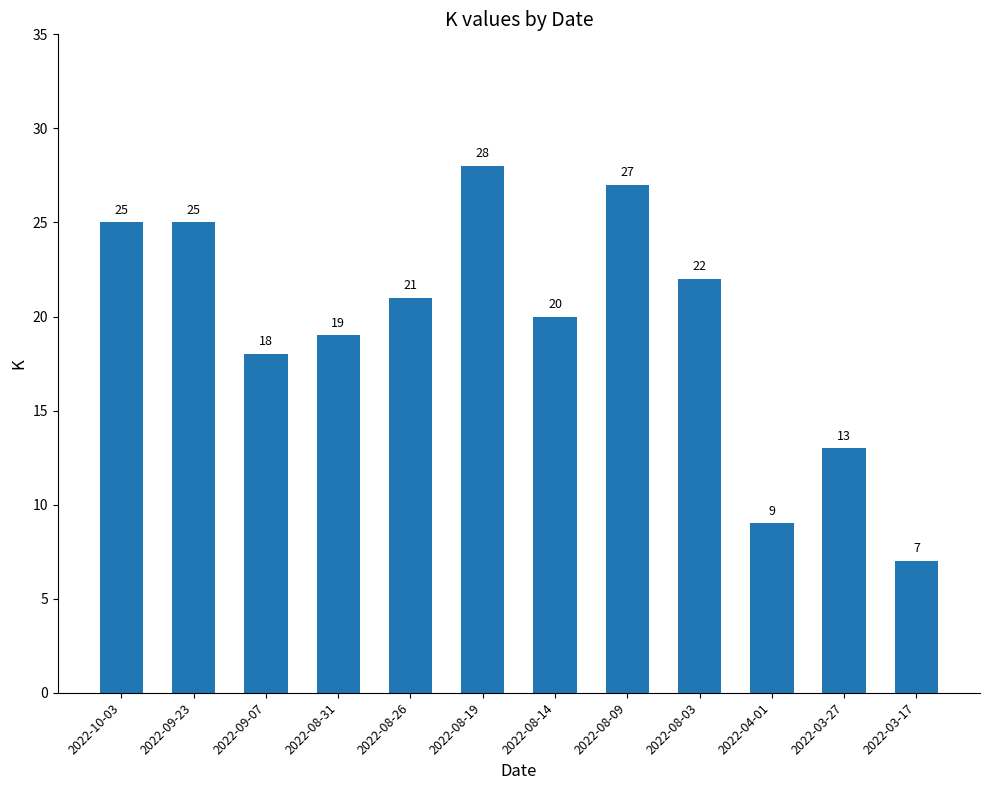

What is the ratio of the value at 2022-08-31 to the value at 2022-09-07?

1.1